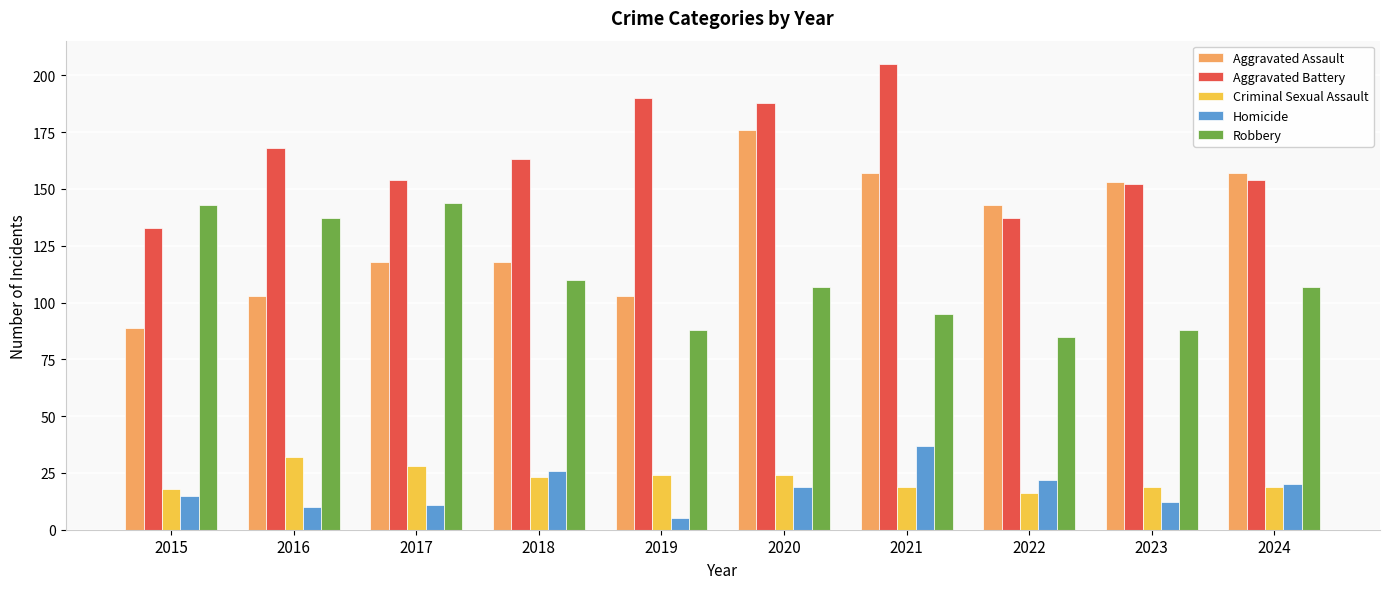

Reading left to right, transcribe all the data shown in this chart.

Aggravated Assault: 89	103	118	118	103	176	157	143	153	157
Aggravated Battery: 133	168	154	163	190	188	205	137	152	154
Criminal Sexual Assault: 18	32	28	23	24	24	19	16	19	19
Homicide: 15	10	11	26	5	19	37	22	12	20
Robbery: 143	137	144	110	88	107	95	85	88	107